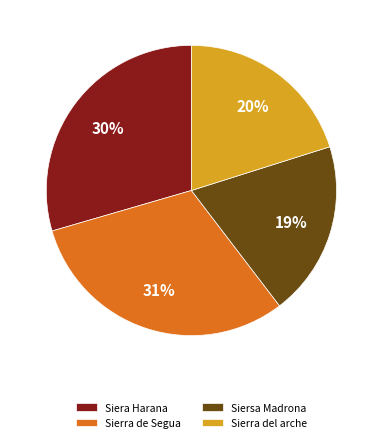

To the nearest percent, what percentage of the pie is Sierra del arche?

20%